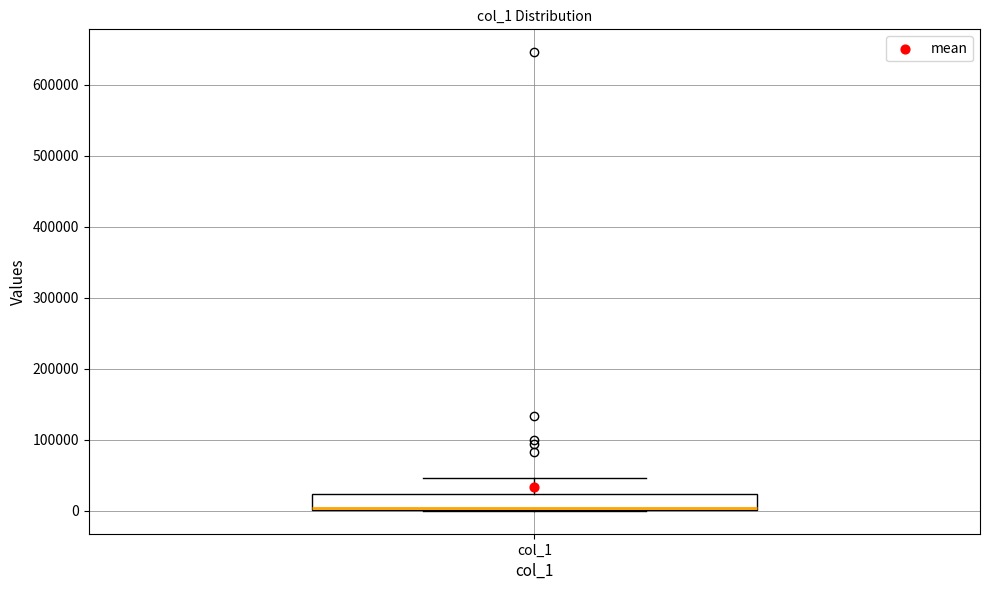

Read this box plot against the y-axis: the position of the median line, the range covered by the box, and the ends of both whiskers. The values are not printed on the chart, so give them approximately, as read against the axis.

median 0 (drawn on the box's lower edge), box 0 to 20000, whiskers 0 to 50000